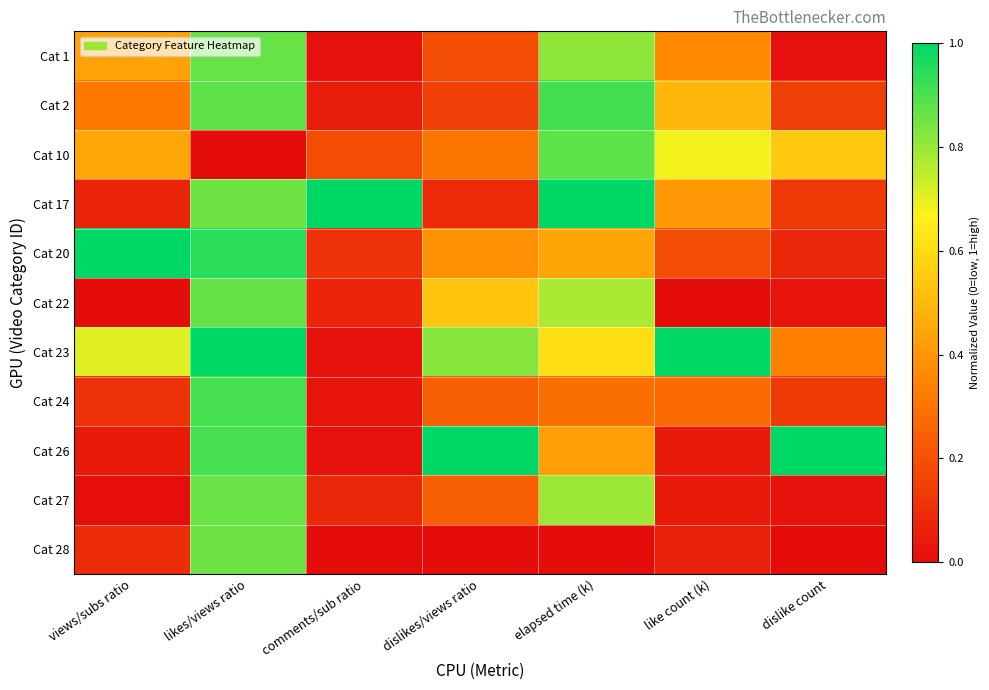

How many data points does each series have?

7